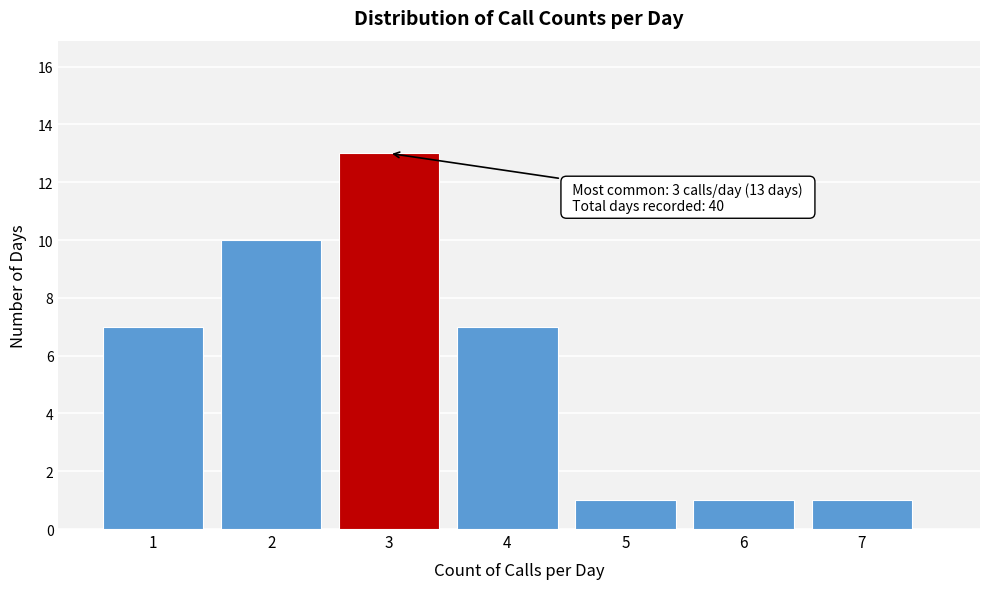

Over which range of the x-axis is the bar tallest?

2.5 to 3.5